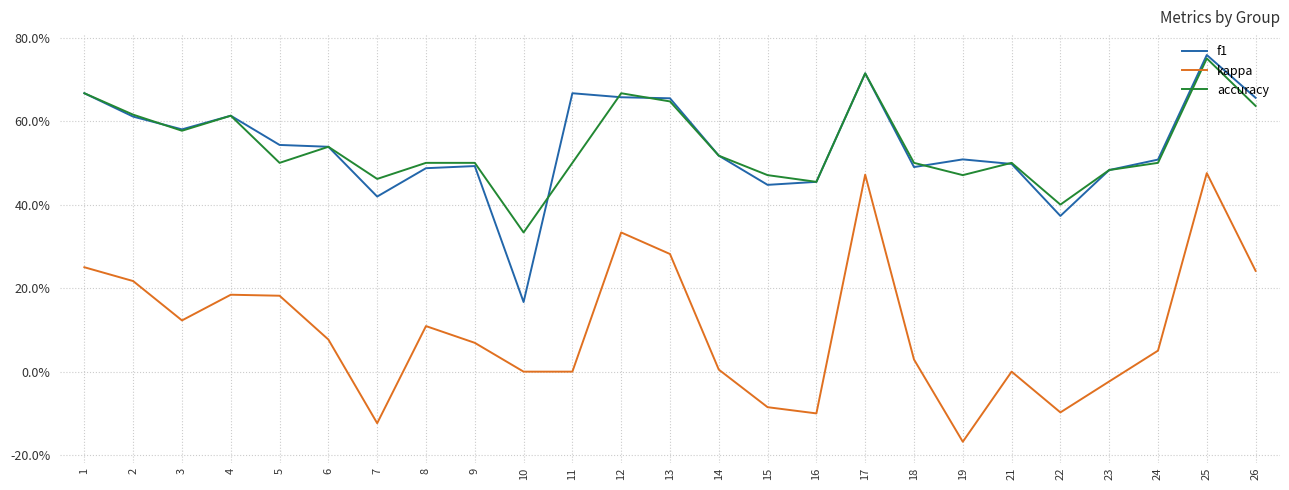

Rank the series at 11 from lowest to highest value.

kappa, accuracy, f1